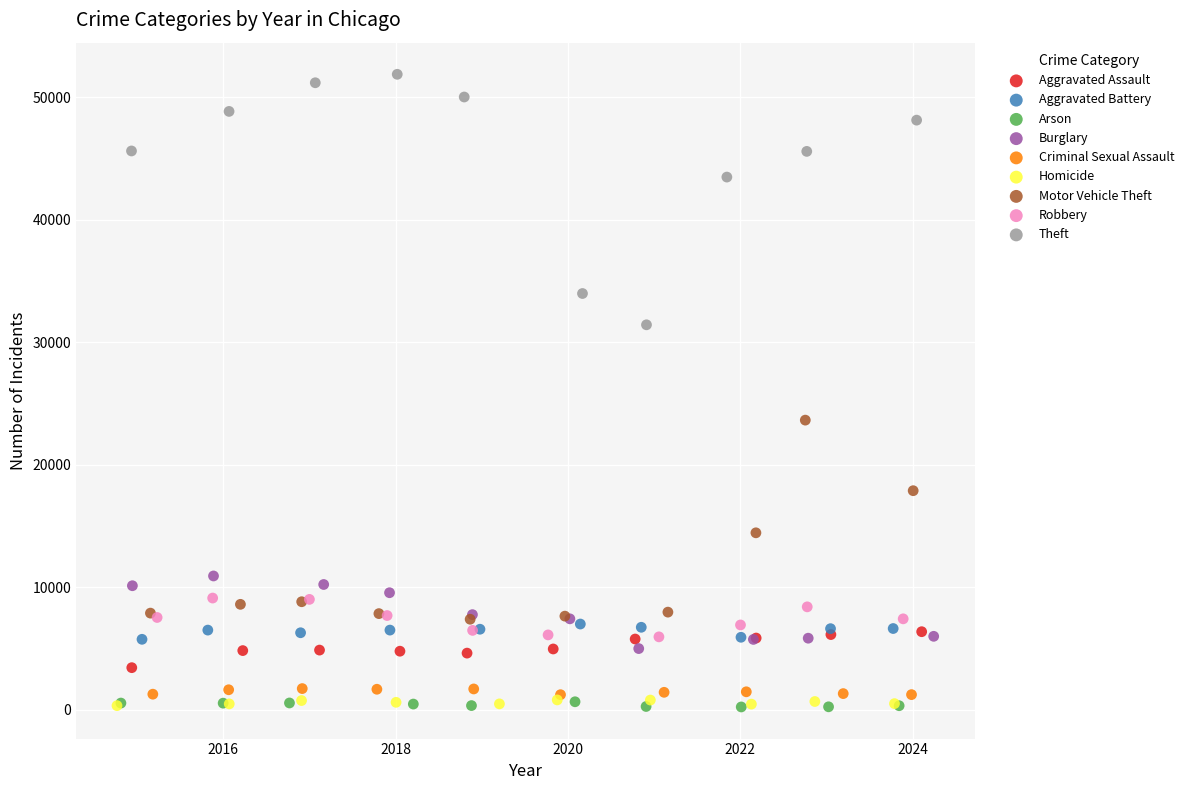

Which series reaches the maximum Y coordinate?

Theft